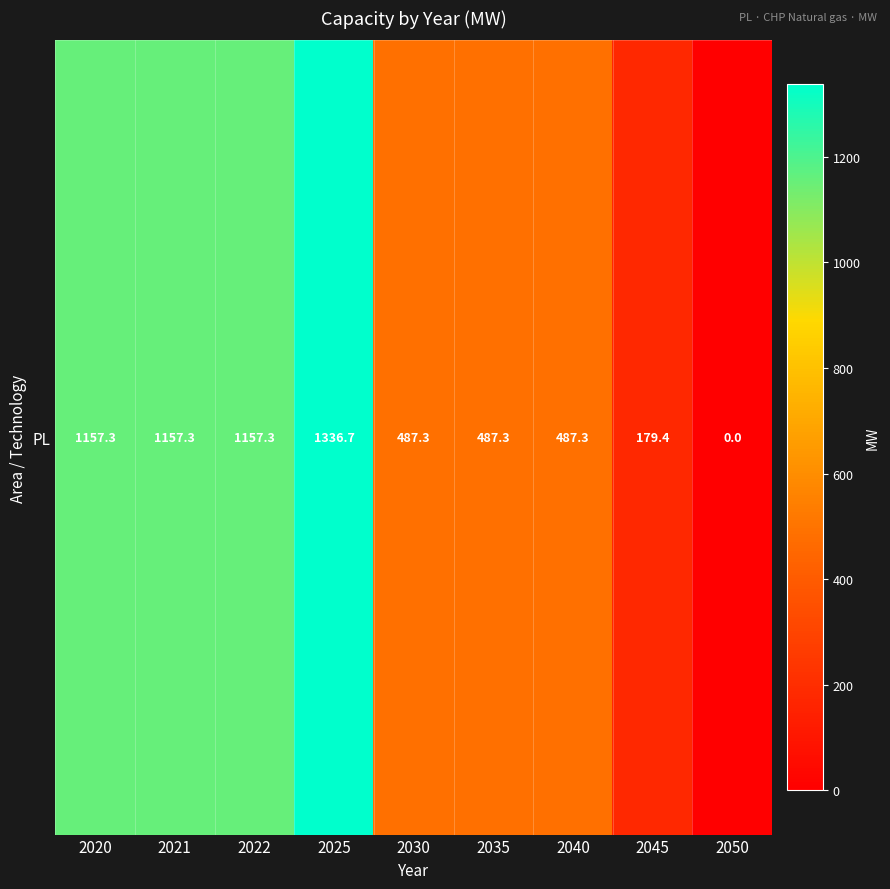

Is it true that the value at 2021 is 776.7?

False